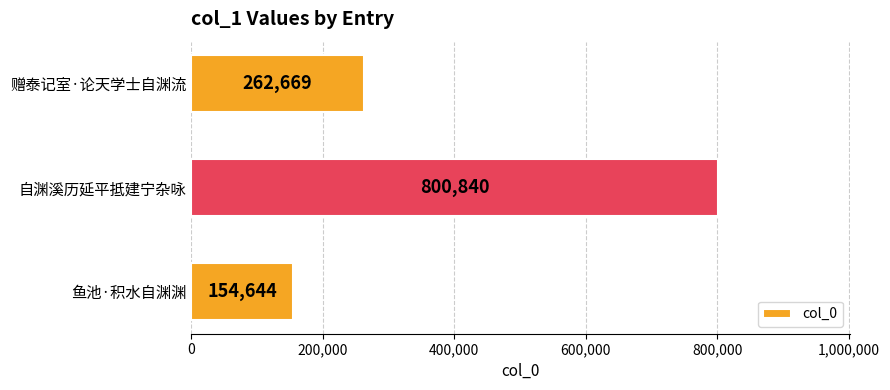

Is it true that the value at 自渊溪历延平抵建宁杂咏 is 1115408?

False